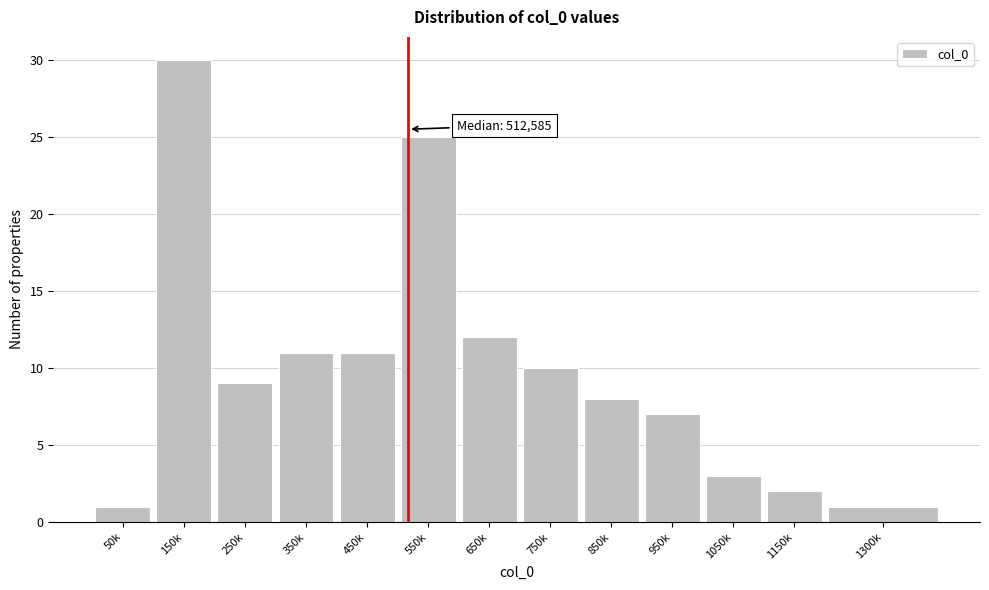

Reading left to right, list all the values displayed in this chart.

1	30	9	11	11	25	12	10	8	7	3	2	1